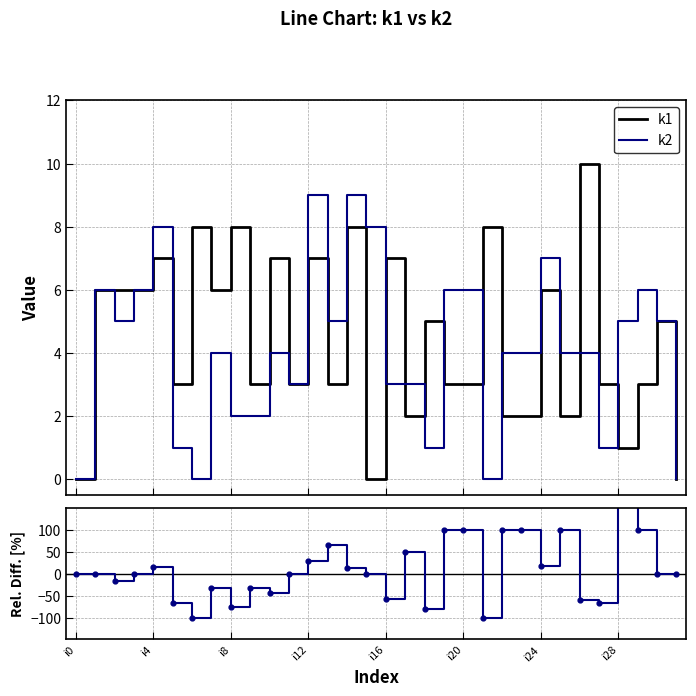

What are all the series names shown in the legend?

k1, k2